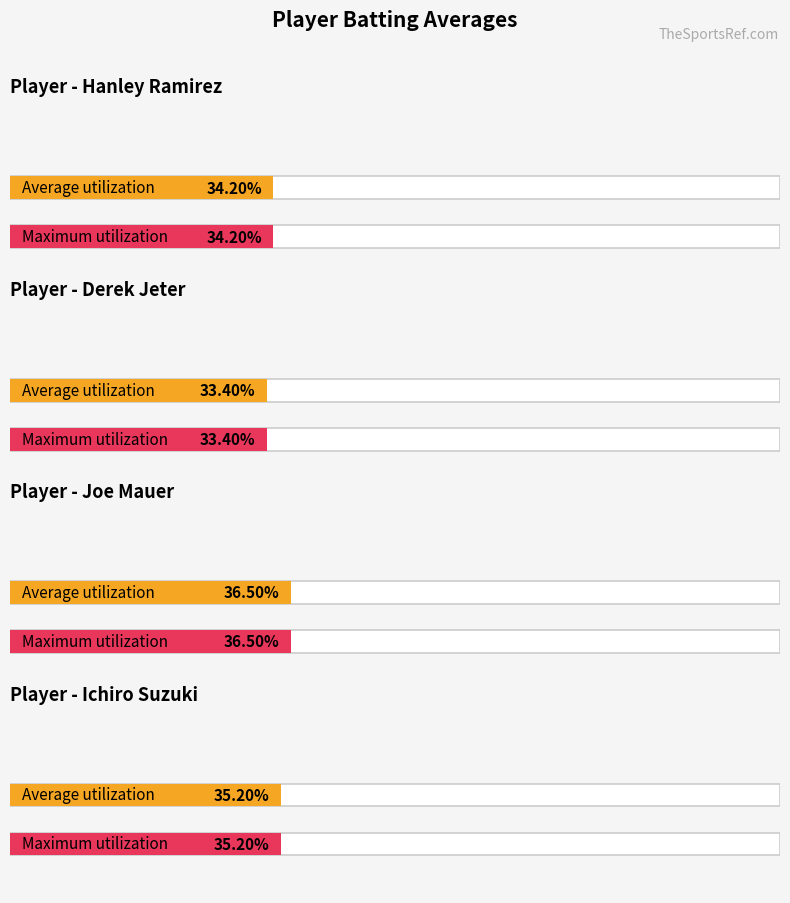

Where is Batting Average1 nearest to the value 0?

Derek Jeter